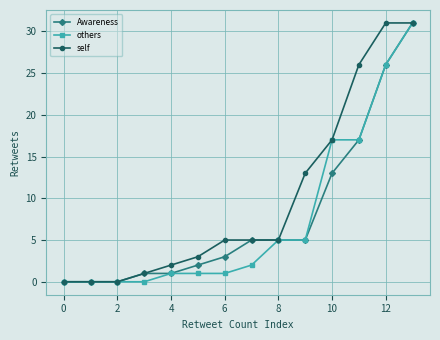

Which series has the largest total across all categories?

self